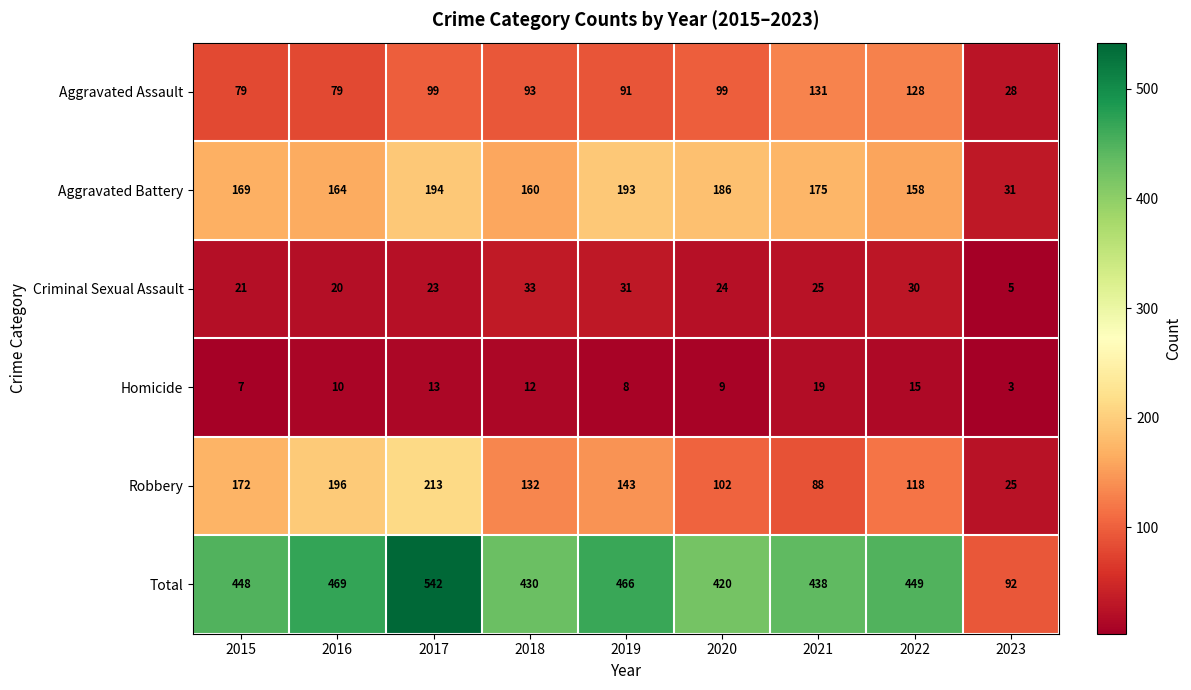

Is the value of Robbery at 2015 greater than the value of Homicide at 2023?

Yes